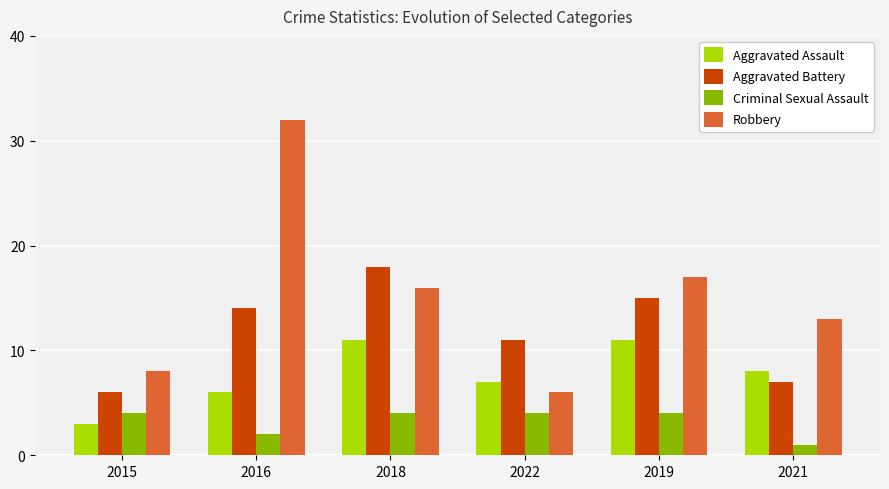

What is the difference between the maximum and minimum values in the Aggravated Assault series?

8